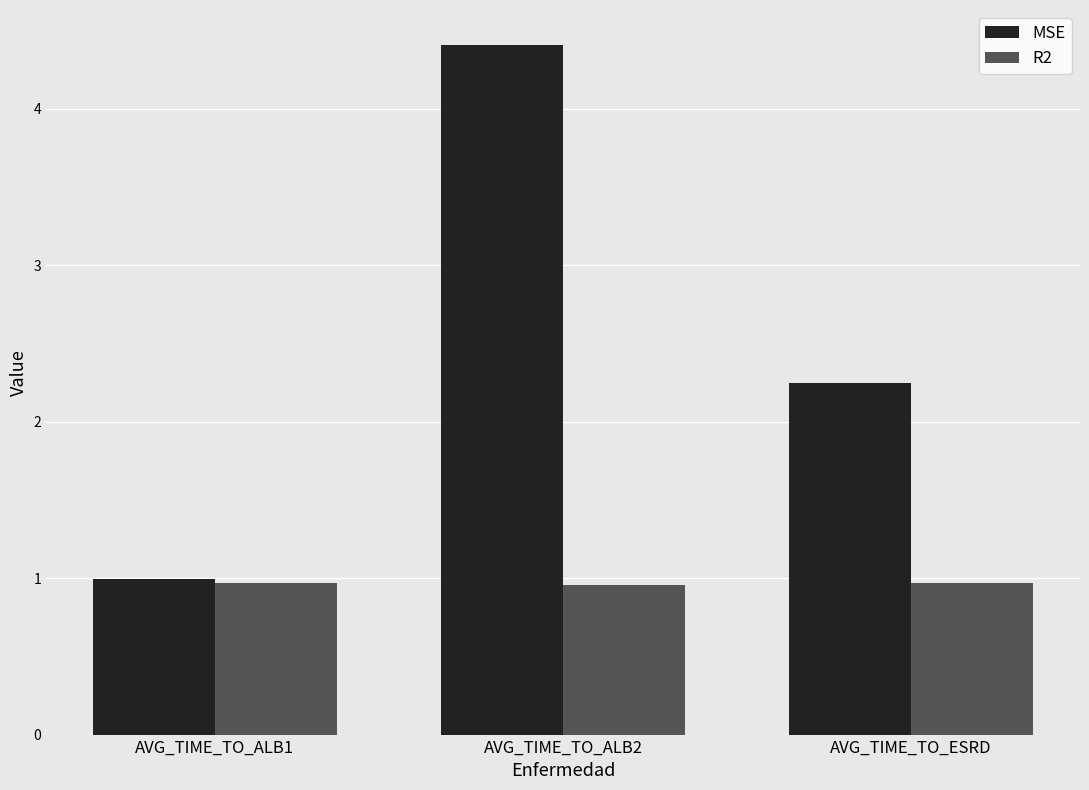

Count the number of categories in the chart.

3